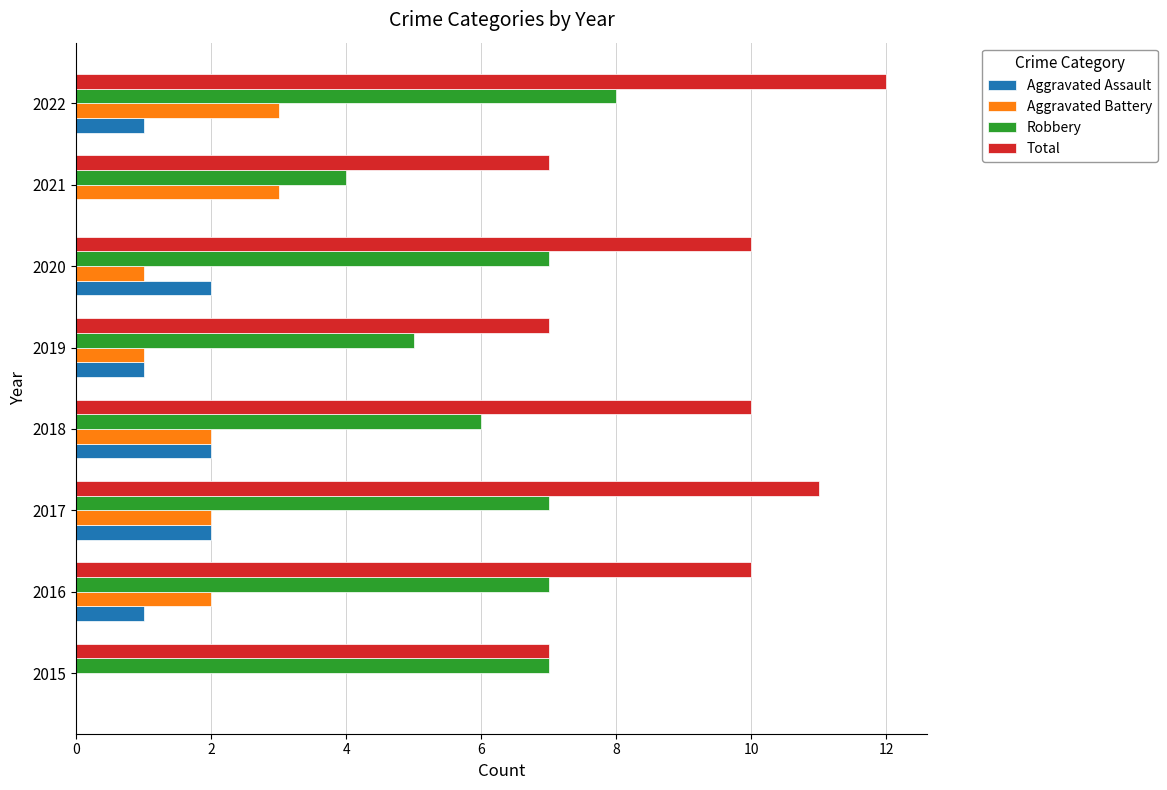

What are all the series names shown in the legend?

Aggravated Assault, Aggravated Battery, Robbery, Total